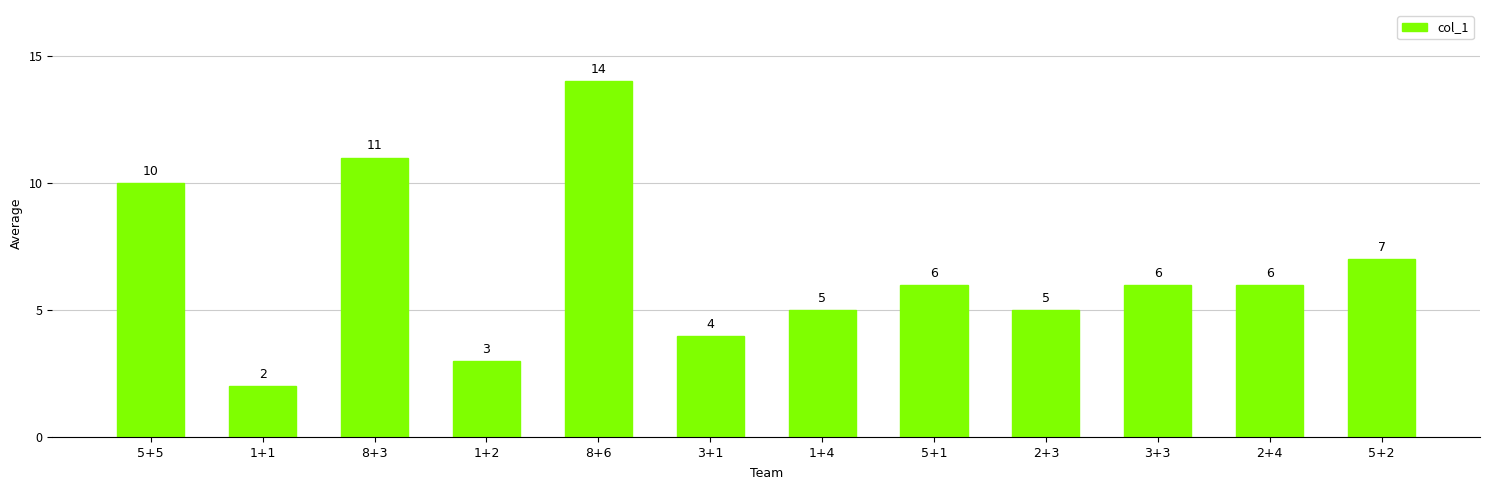

What is the label of the 7th bar from the left?

1+4